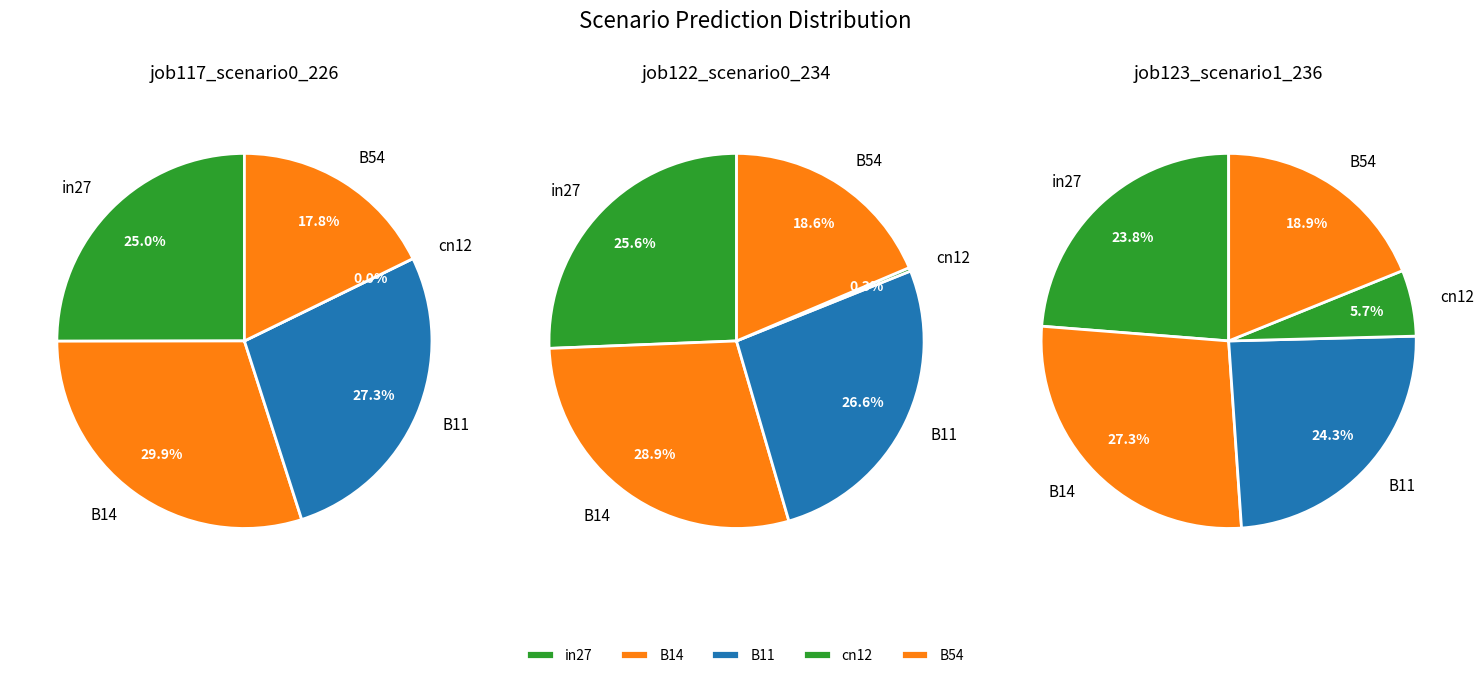

To the nearest percent, what is the combined percentage of cn12 and B14?

30%